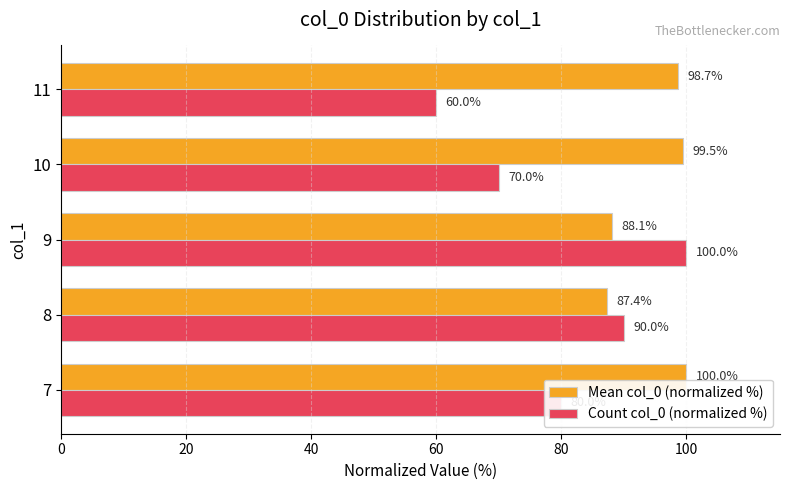

Which series has the widest spread of values?

Count col_0 (normalized %)